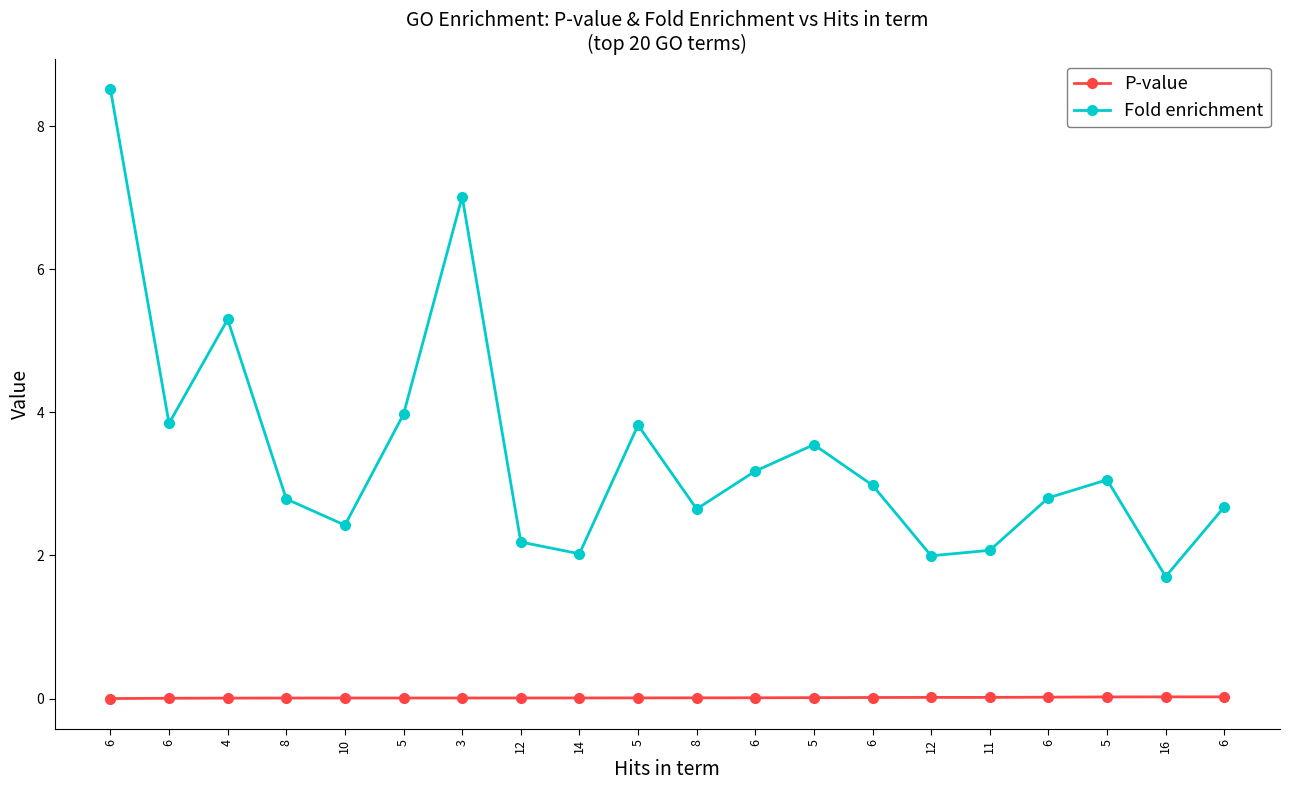

How many series are shown in this chart?

2